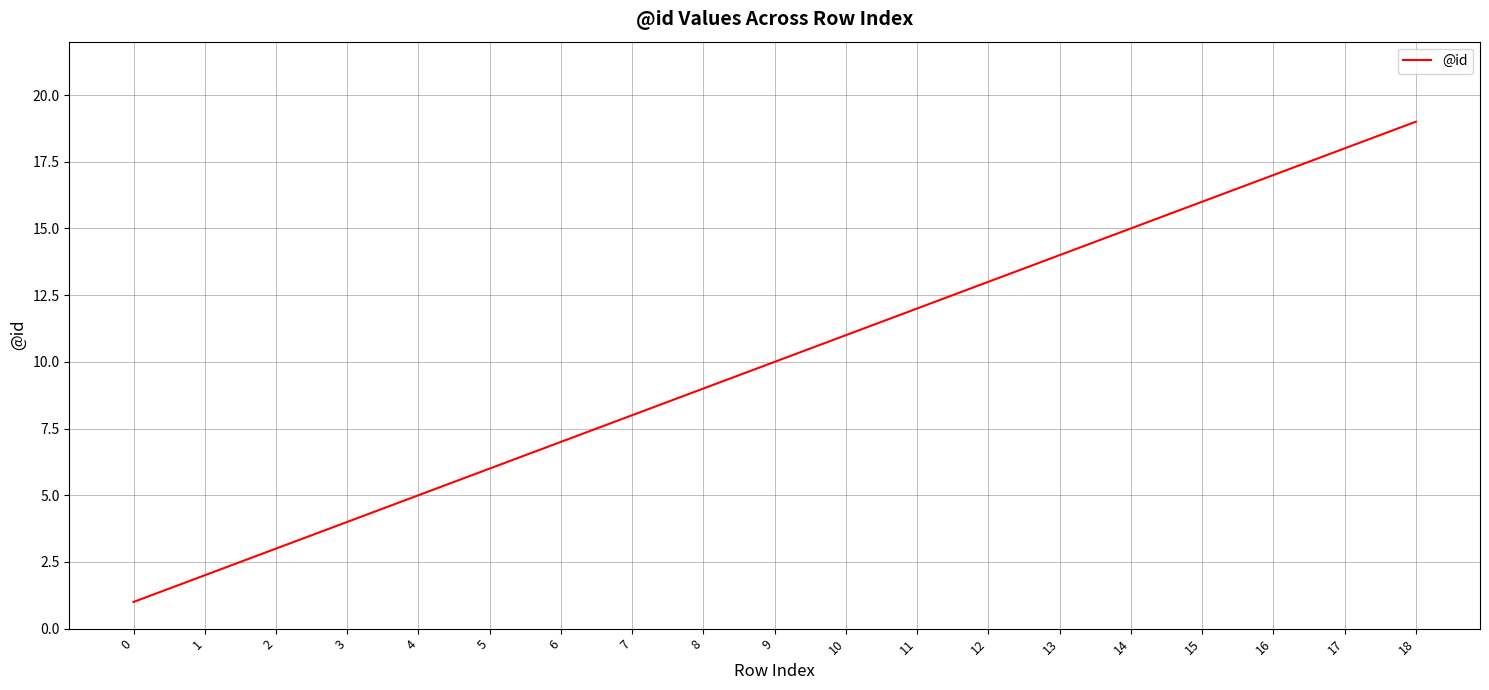

Reading left to right, list all the values displayed in this chart.

1	2	3	4	5	6	7	8	9	10	11	12	13	14	15	16	17	18	19